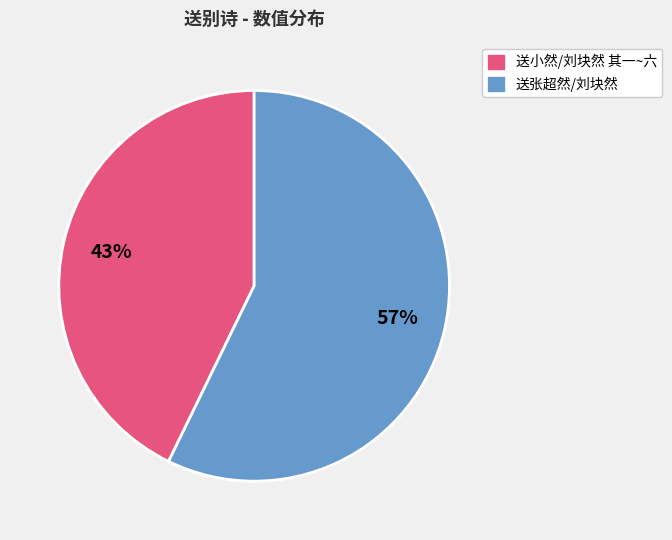

To the nearest percent, what is the average slice percentage?

50%